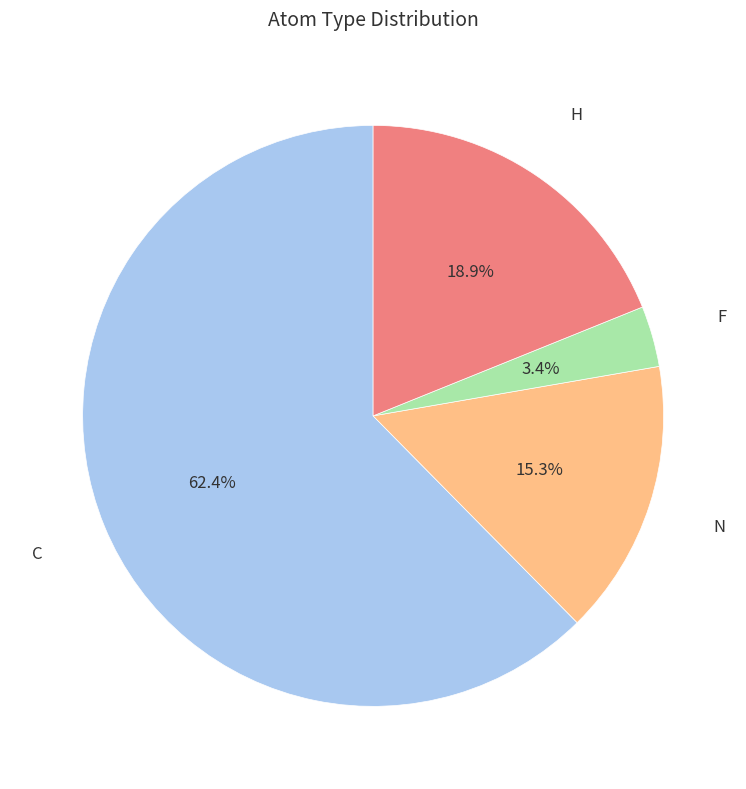

Is there any slice that represents more than half of the pie?

Yes